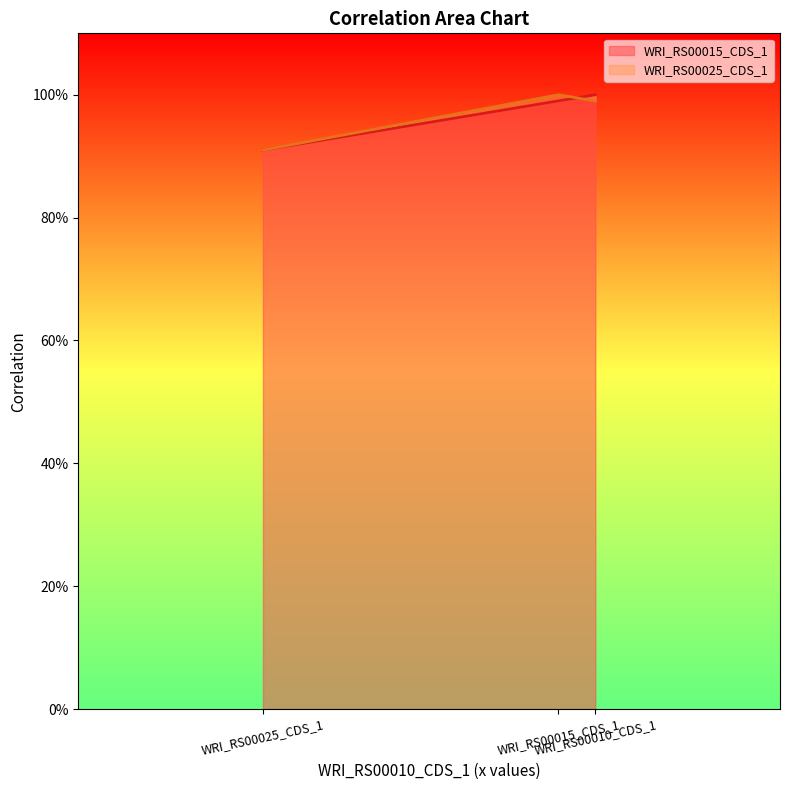

What is the maximum value for WRI_RS00015_CDS_1?

1.0